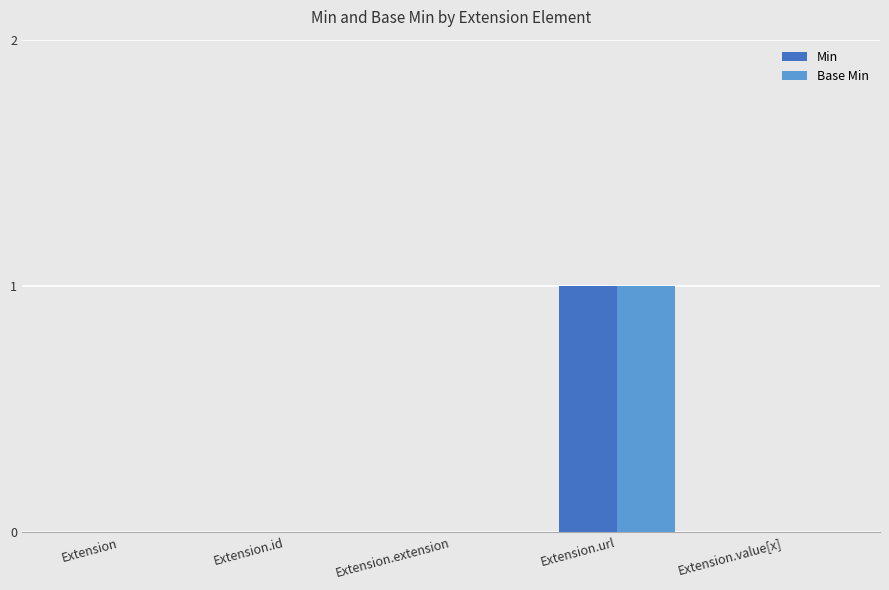

Is it true that Base Min equals 0 at Extension?

True